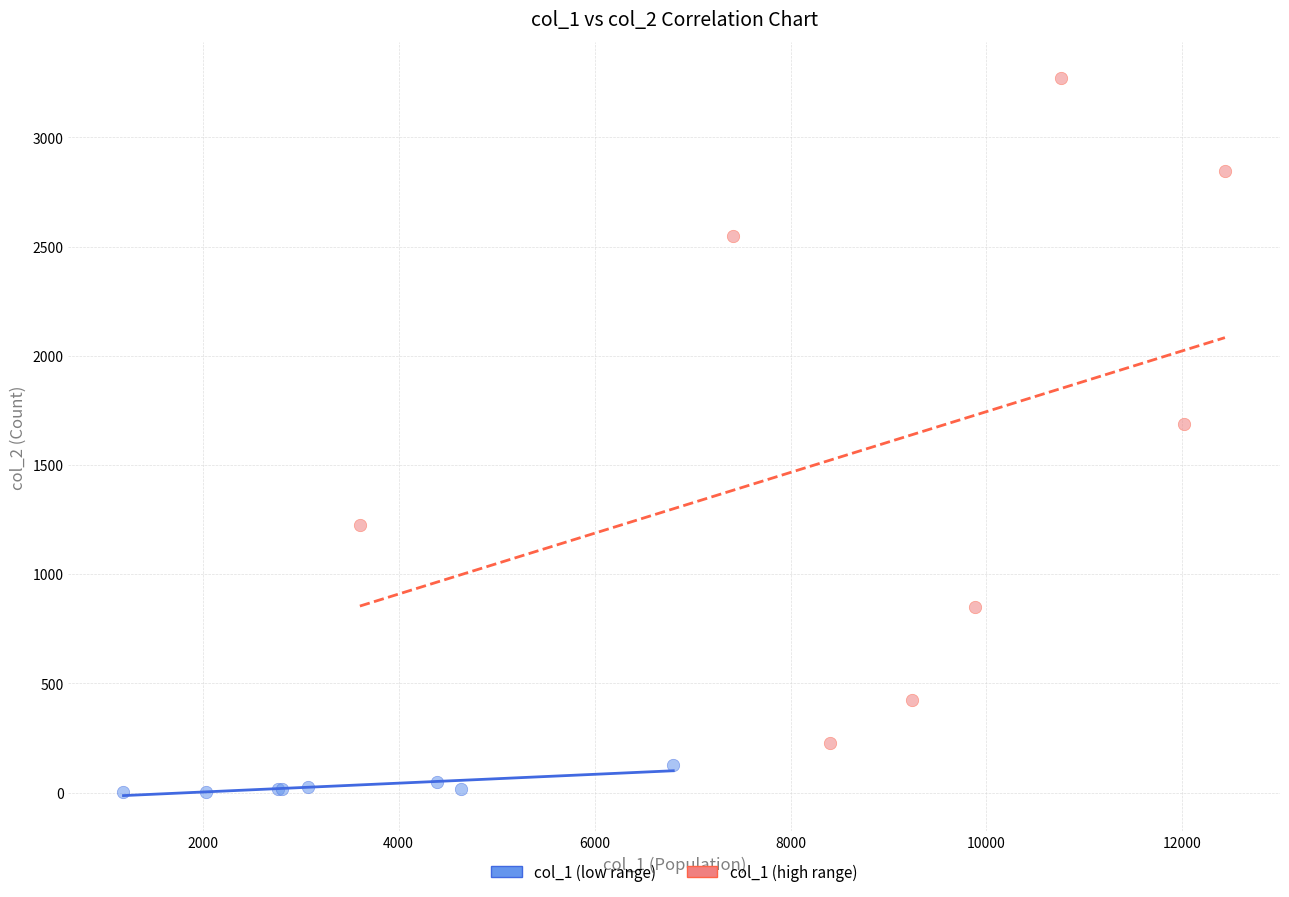

Which series has the largest Y range (max minus min)?

col_1 (high range)